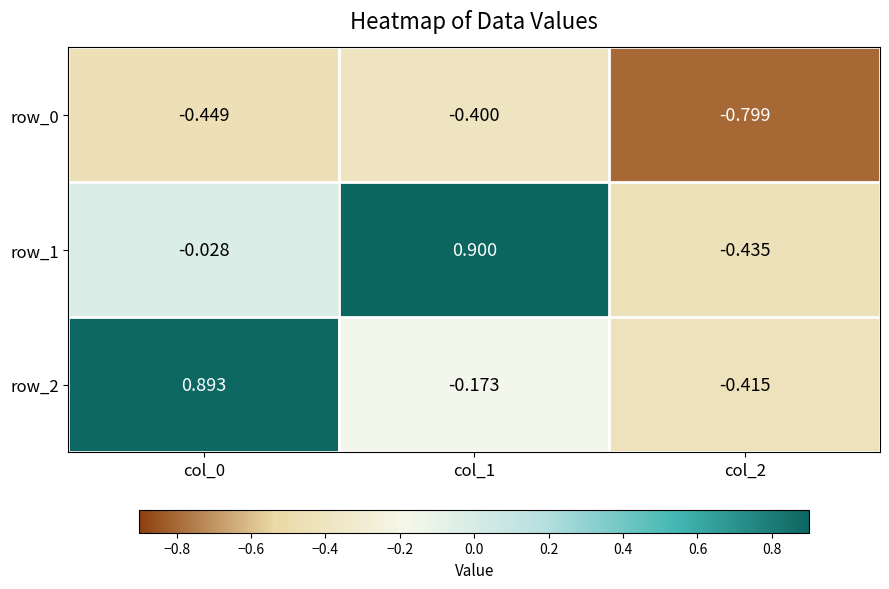

Is the value of row_2 at col_1 greater than the value of row_0 at col_1?

Yes